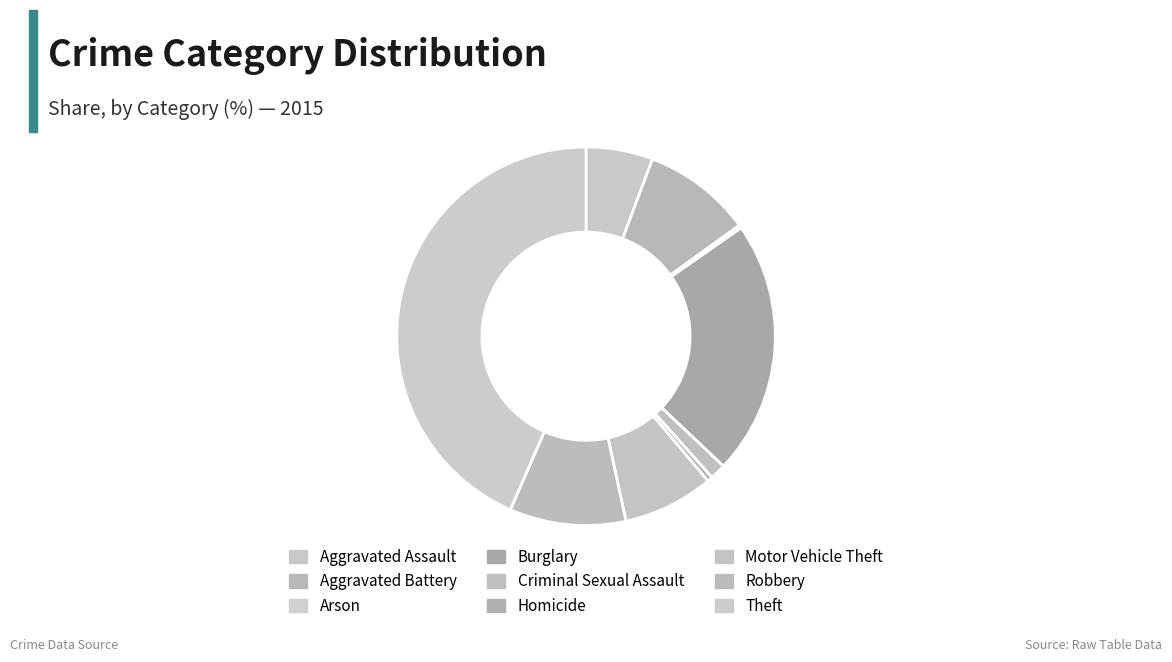

What percentage do Aggravated Assault and Theft together represent?

49.2%